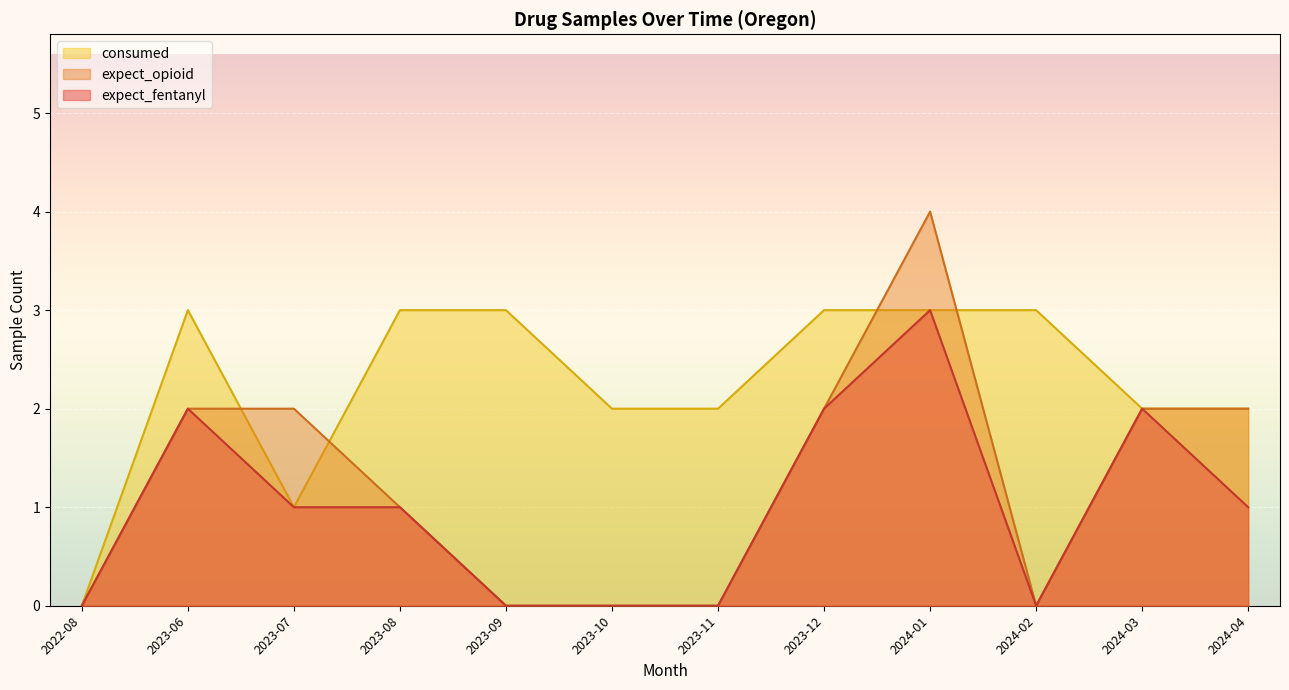

Rank the series by their average value, from highest to lowest.

consumed, expect_opioid, expect_fentanyl